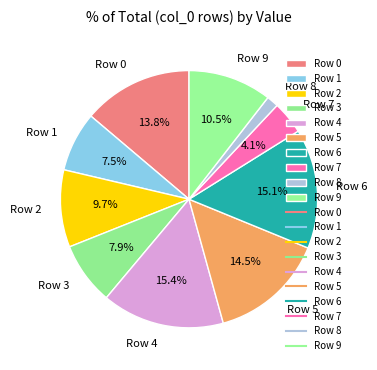

Is Row 8 the majority of the pie?

No